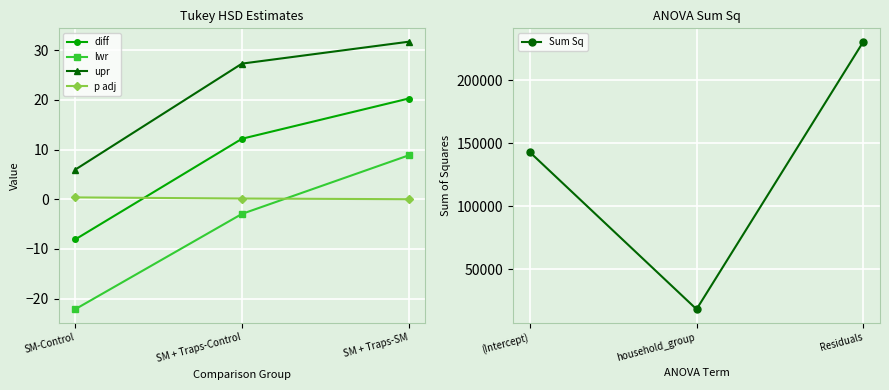

List the labels in order of diff value, largest first.

SM + Traps-SM, SM + Traps-Control, SM-Control